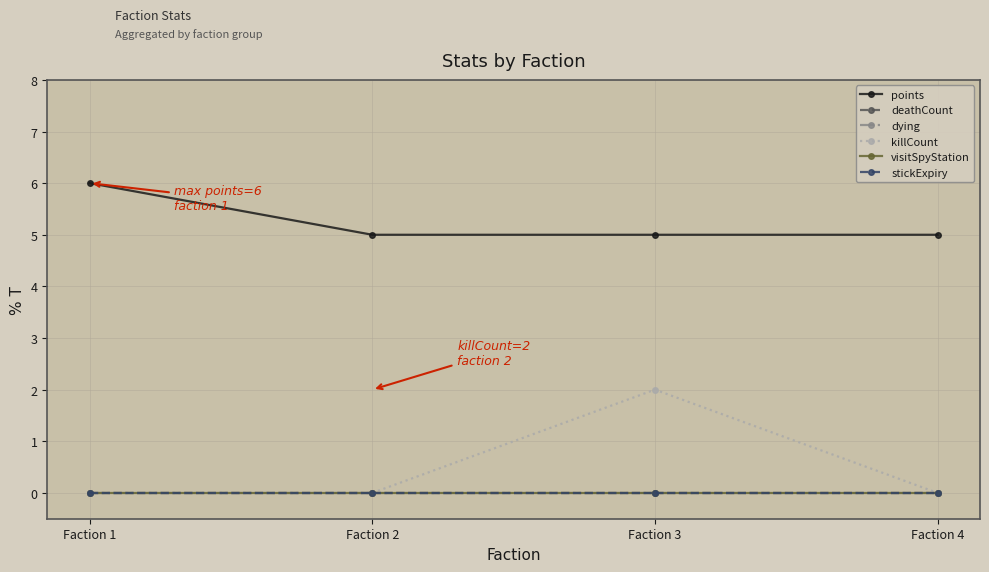

Reading left to right, transcribe all the data shown in this chart.

points: Faction 1=6	Faction 2=5	Faction 3=5	Faction 4=5
deathCount: Faction 1=0	Faction 2=0	Faction 3=0	Faction 4=0
dying: Faction 1=0	Faction 2=0	Faction 3=0	Faction 4=0
killCount: Faction 1=0	Faction 2=0	Faction 3=2	Faction 4=0
visitSpyStation: Faction 1=0	Faction 2=0	Faction 3=0	Faction 4=0
stickExpiry: Faction 1=0	Faction 2=0	Faction 3=0	Faction 4=0